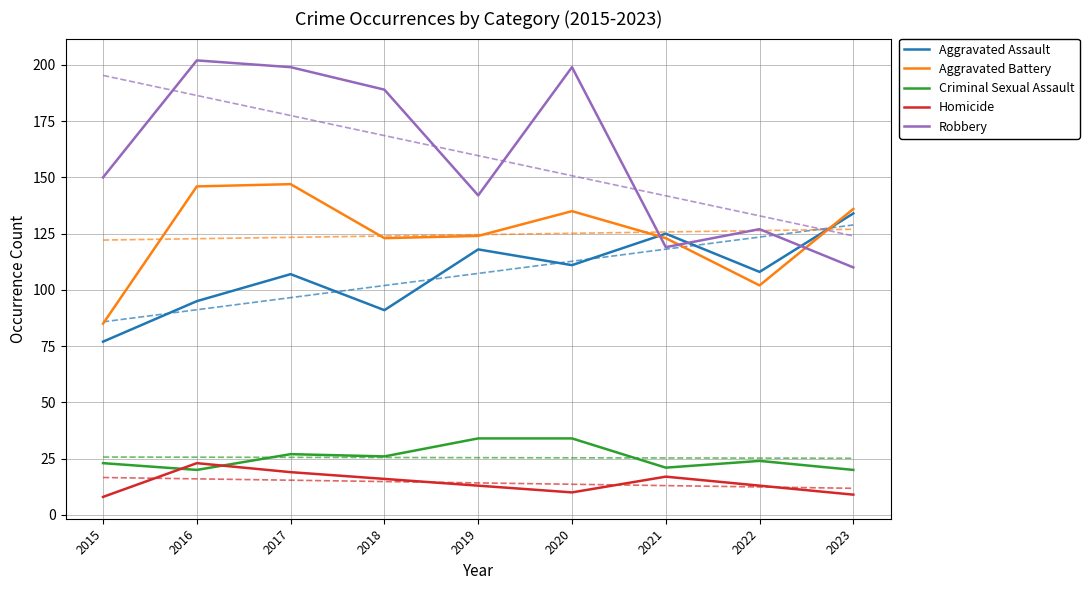

Reading left to right, transcribe all the data shown in this chart.

Aggravated Assault: 2015=77	2016=95	2017=107	2018=91	2019=118	2020=111	2021=125	2022=108	2023=134
Aggravated Battery: 2015=85	2016=146	2017=147	2018=123	2019=124	2020=135	2021=123	2022=102	2023=136
Criminal Sexual Assault: 2015=23	2016=20	2017=27	2018=26	2019=34	2020=34	2021=21	2022=24	2023=20
Homicide: 2015=8	2016=23	2017=19	2018=16	2019=13	2020=10	2021=17	2022=13	2023=9
Robbery: 2015=150	2016=202	2017=199	2018=189	2019=142	2020=199	2021=119	2022=127	2023=110